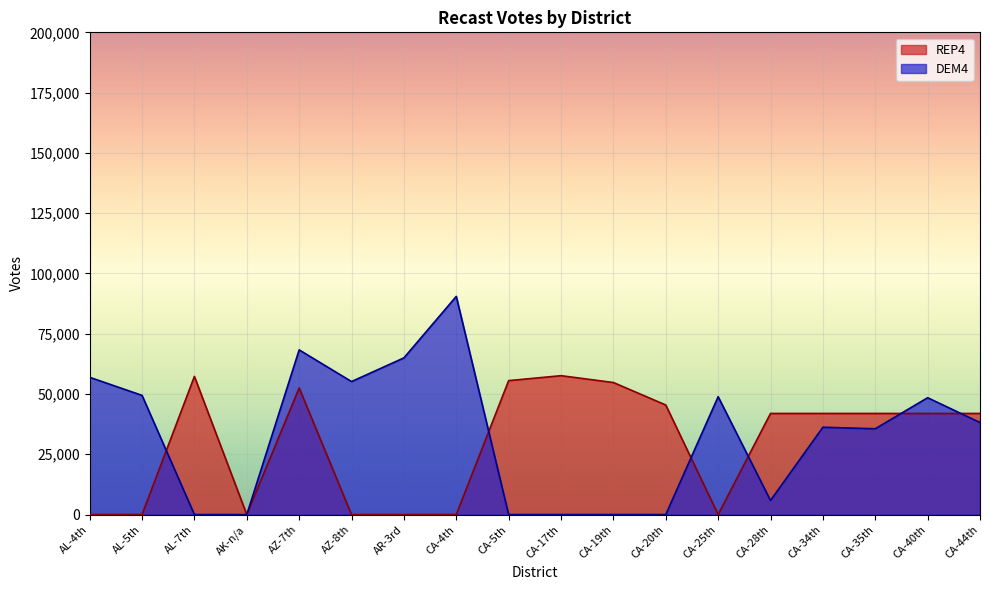

How many values in DEM4 are above zero?

12